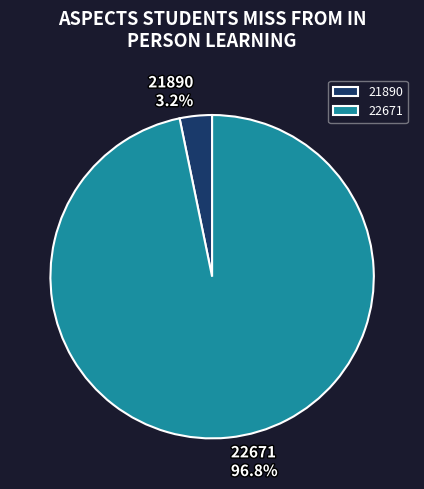

What is the majority slice?

22671